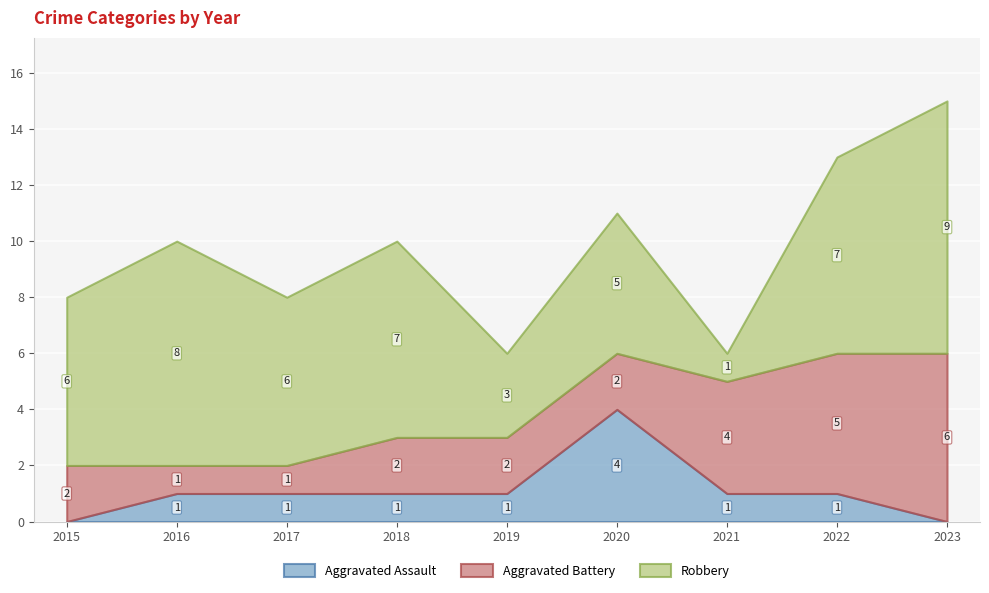

What is the maximum value shown in the chart?

9